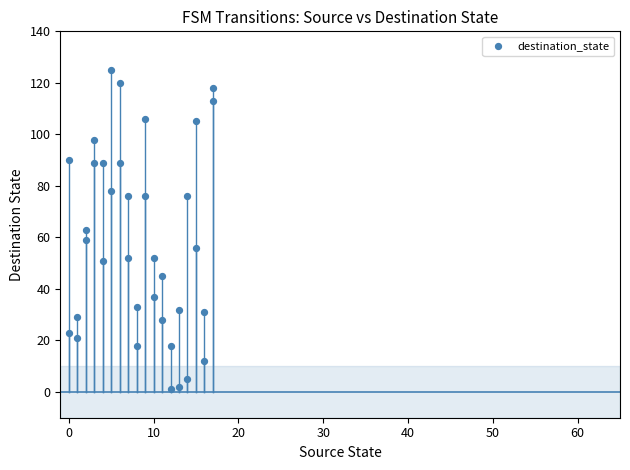

What is the range of X values (max minus min)?

17